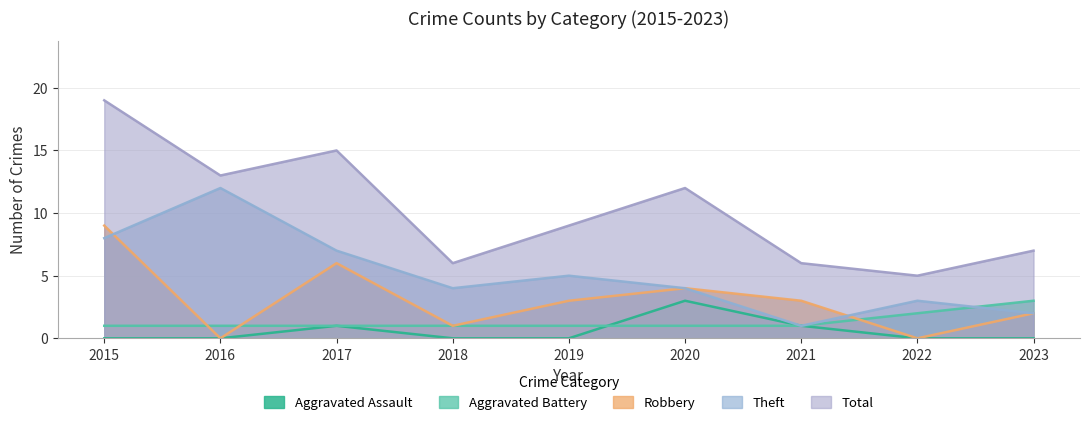

True or false: Aggravated Battery and Theft intersect in this chart.

True